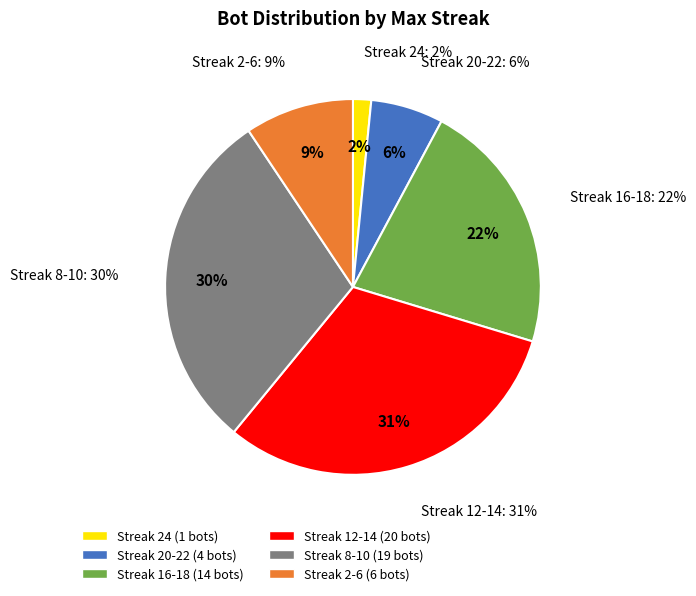

Count the number of slices in the pie.

6